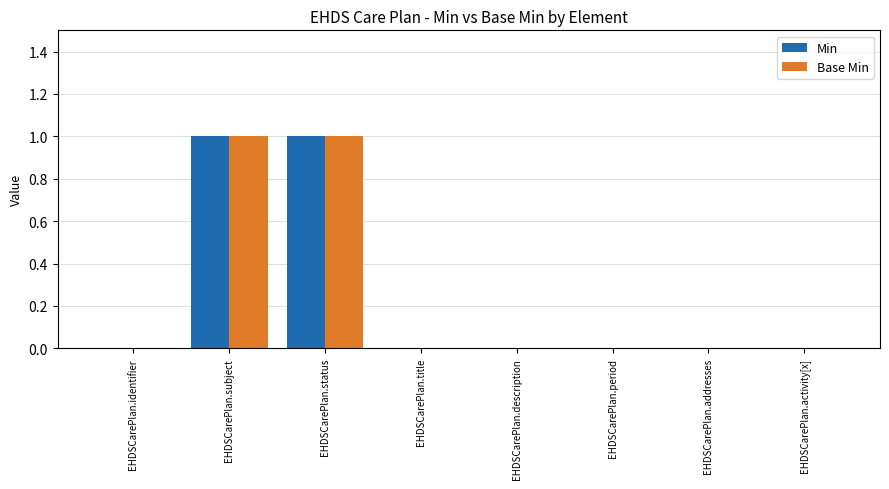

Is the value of Min at EHDSCarePlan.identifier greater than the value of Base Min at EHDSCarePlan.status?

No